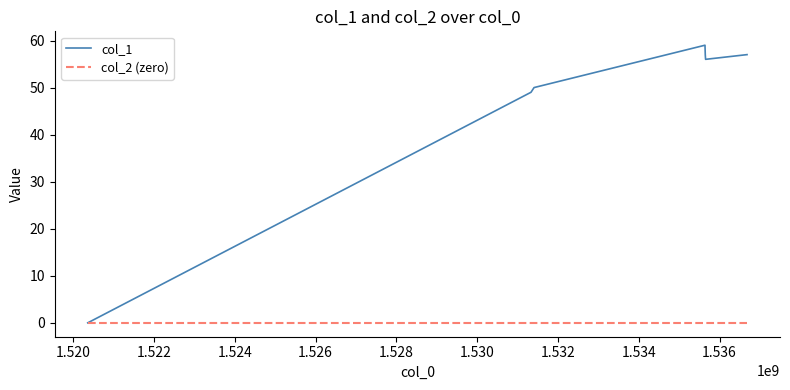

Which series has the widest spread of values?

col_1